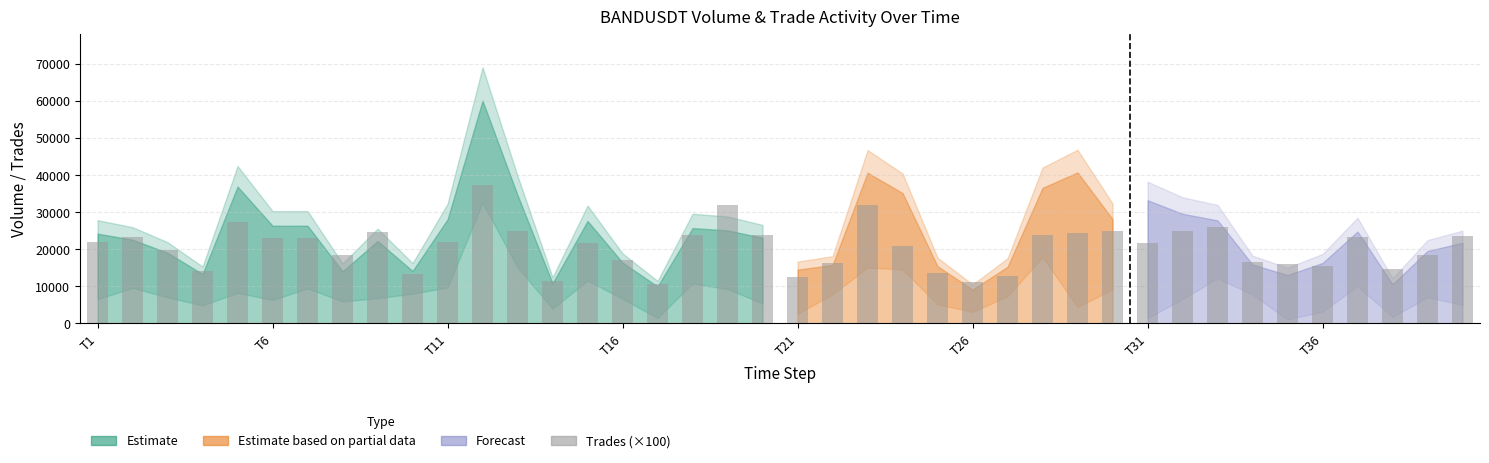

What is the value of the 4th bar from the left?

14100